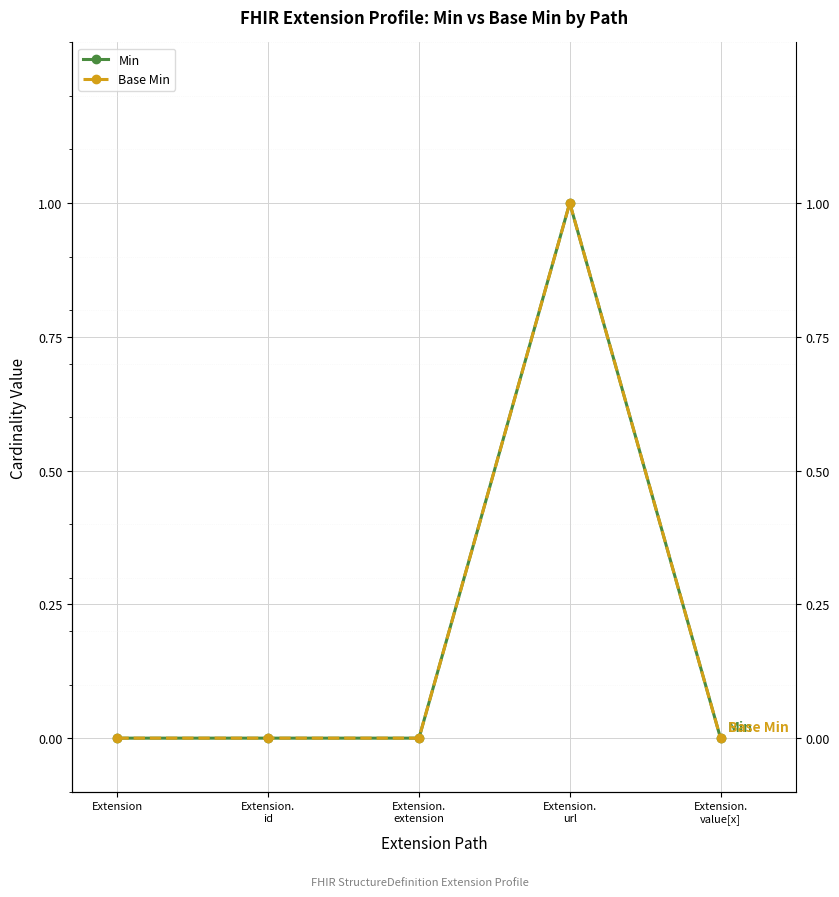

Which has a higher value, Extension.
url or Extension.
id?

Extension.
url